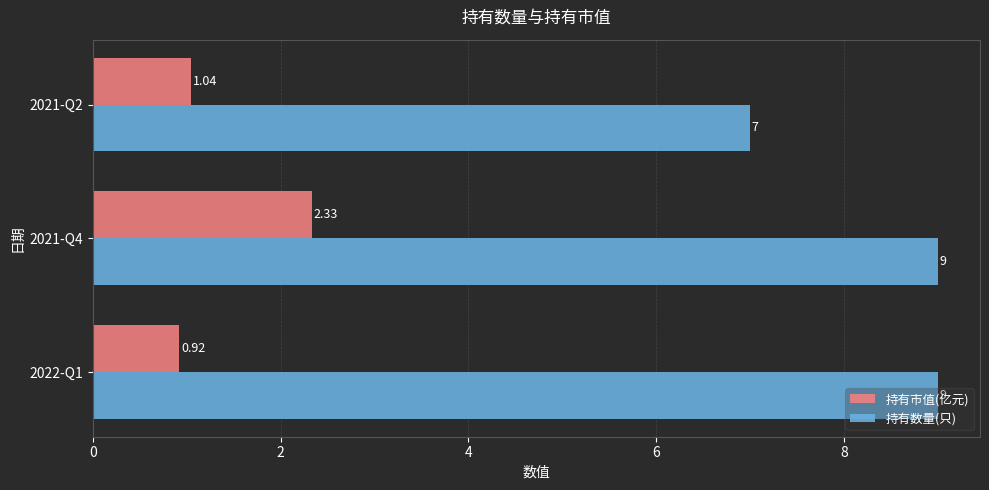

At how many categories does at least one series exceed 5?

3